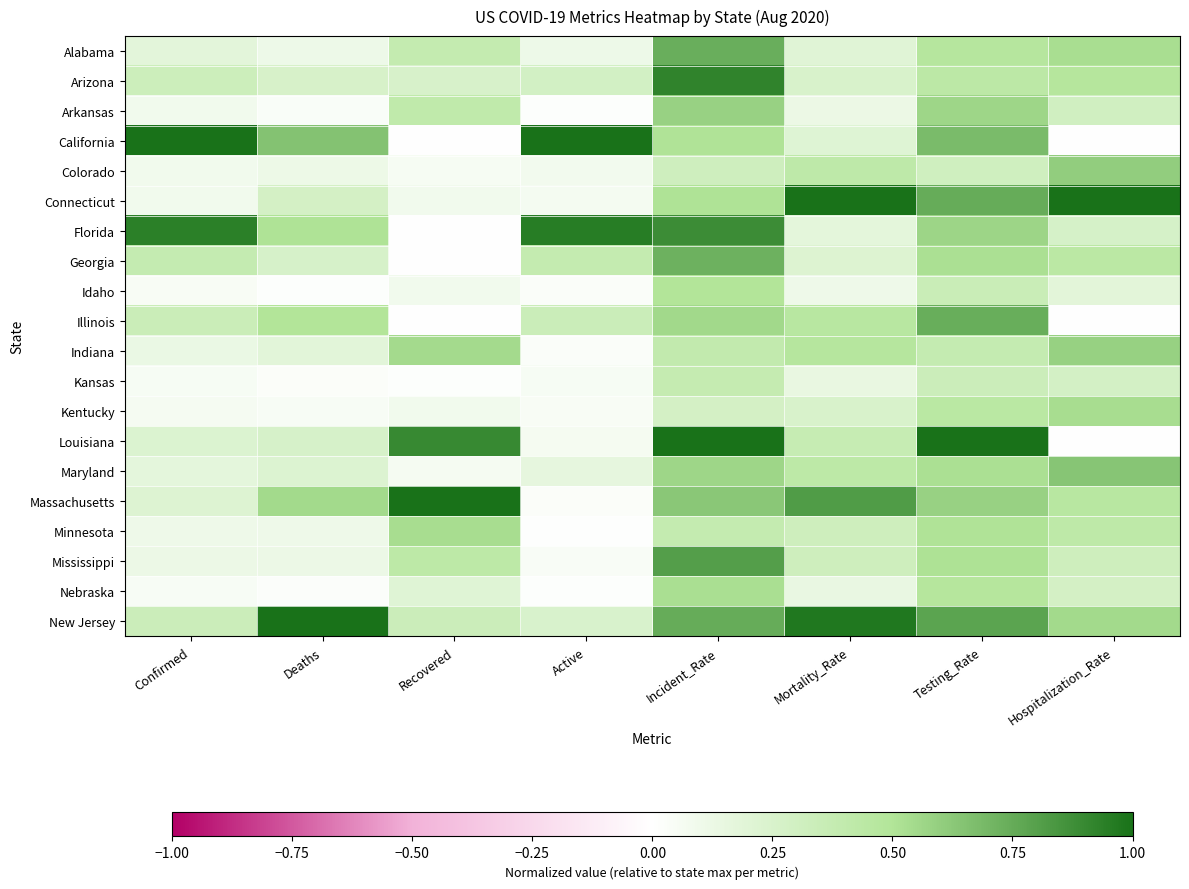

Reading left to right, extract all data points from this chart.

Alabama: Confirmed=0.2	Deaths=0.1	Recovered=0.4	Active=0.1	Incident_Rate=0.7	Mortality_Rate=0.2	Testing_Rate=0.5	Hospitalization_Rate=0.5
Arizona: Confirmed=0.3	Deaths=0.3	Recovered=0.3	Active=0.3	Incident_Rate=0.9	Mortality_Rate=0.3	Testing_Rate=0.4	Hospitalization_Rate=0.5
Arkansas: Confirmed=0.1	Deaths=0.0	Recovered=0.4	Active=0.0	Incident_Rate=0.6	Mortality_Rate=0.1	Testing_Rate=0.6	Hospitalization_Rate=0.3
California: Confirmed=1.0	Deaths=0.6	Recovered=0.0	Active=1.0	Incident_Rate=0.5	Mortality_Rate=0.2	Testing_Rate=0.7	Hospitalization_Rate=0.0
Colorado: Confirmed=0.1	Deaths=0.1	Recovered=0.1	Active=0.1	Incident_Rate=0.3	Mortality_Rate=0.4	Testing_Rate=0.3	Hospitalization_Rate=0.6
Connecticut: Confirmed=0.1	Deaths=0.3	Recovered=0.1	Active=0.1	Incident_Rate=0.5	Mortality_Rate=1.0	Testing_Rate=0.7	Hospitalization_Rate=1.0
Florida: Confirmed=0.9	Deaths=0.5	Recovered=0.0	Active=1.0	Incident_Rate=0.9	Mortality_Rate=0.2	Testing_Rate=0.6	Hospitalization_Rate=0.3
Georgia: Confirmed=0.4	Deaths=0.3	Recovered=0.0	Active=0.4	Incident_Rate=0.7	Mortality_Rate=0.2	Testing_Rate=0.5	Hospitalization_Rate=0.4
Idaho: Confirmed=0.0	Deaths=0.0	Recovered=0.1	Active=0.0	Incident_Rate=0.5	Mortality_Rate=0.1	Testing_Rate=0.4	Hospitalization_Rate=0.2
Illinois: Confirmed=0.3	Deaths=0.5	Recovered=0.0	Active=0.3	Incident_Rate=0.6	Mortality_Rate=0.5	Testing_Rate=0.7	Hospitalization_Rate=0.0
Indiana: Confirmed=0.1	Deaths=0.2	Recovered=0.5	Active=0.0	Incident_Rate=0.4	Mortality_Rate=0.5	Testing_Rate=0.4	Hospitalization_Rate=0.6
Kansas: Confirmed=0.1	Deaths=0.0	Recovered=0.0	Active=0.1	Incident_Rate=0.4	Mortality_Rate=0.1	Testing_Rate=0.3	Hospitalization_Rate=0.3
Kentucky: Confirmed=0.1	Deaths=0.0	Recovered=0.1	Active=0.0	Incident_Rate=0.3	Mortality_Rate=0.3	Testing_Rate=0.4	Hospitalization_Rate=0.5
Louisiana: Confirmed=0.2	Deaths=0.3	Recovered=0.9	Active=0.1	Incident_Rate=1.0	Mortality_Rate=0.4	Testing_Rate=1.0	Hospitalization_Rate=0.0
Maryland: Confirmed=0.2	Deaths=0.2	Recovered=0.1	Active=0.2	Incident_Rate=0.6	Mortality_Rate=0.4	Testing_Rate=0.5	Hospitalization_Rate=0.6
Massachusetts: Confirmed=0.2	Deaths=0.5	Recovered=1.0	Active=0.0	Incident_Rate=0.6	Mortality_Rate=0.8	Testing_Rate=0.6	Hospitalization_Rate=0.5
Minnesota: Confirmed=0.1	Deaths=0.1	Recovered=0.5	Active=0.0	Incident_Rate=0.4	Mortality_Rate=0.3	Testing_Rate=0.5	Hospitalization_Rate=0.4
Mississippi: Confirmed=0.1	Deaths=0.1	Recovered=0.4	Active=0.0	Incident_Rate=0.8	Mortality_Rate=0.3	Testing_Rate=0.5	Hospitalization_Rate=0.3
Nebraska: Confirmed=0.1	Deaths=0.0	Recovered=0.2	Active=0.0	Incident_Rate=0.5	Mortality_Rate=0.1	Testing_Rate=0.5	Hospitalization_Rate=0.3
New Jersey: Confirmed=0.3	Deaths=1.0	Recovered=0.3	Active=0.2	Incident_Rate=0.7	Mortality_Rate=1.0	Testing_Rate=0.8	Hospitalization_Rate=0.5